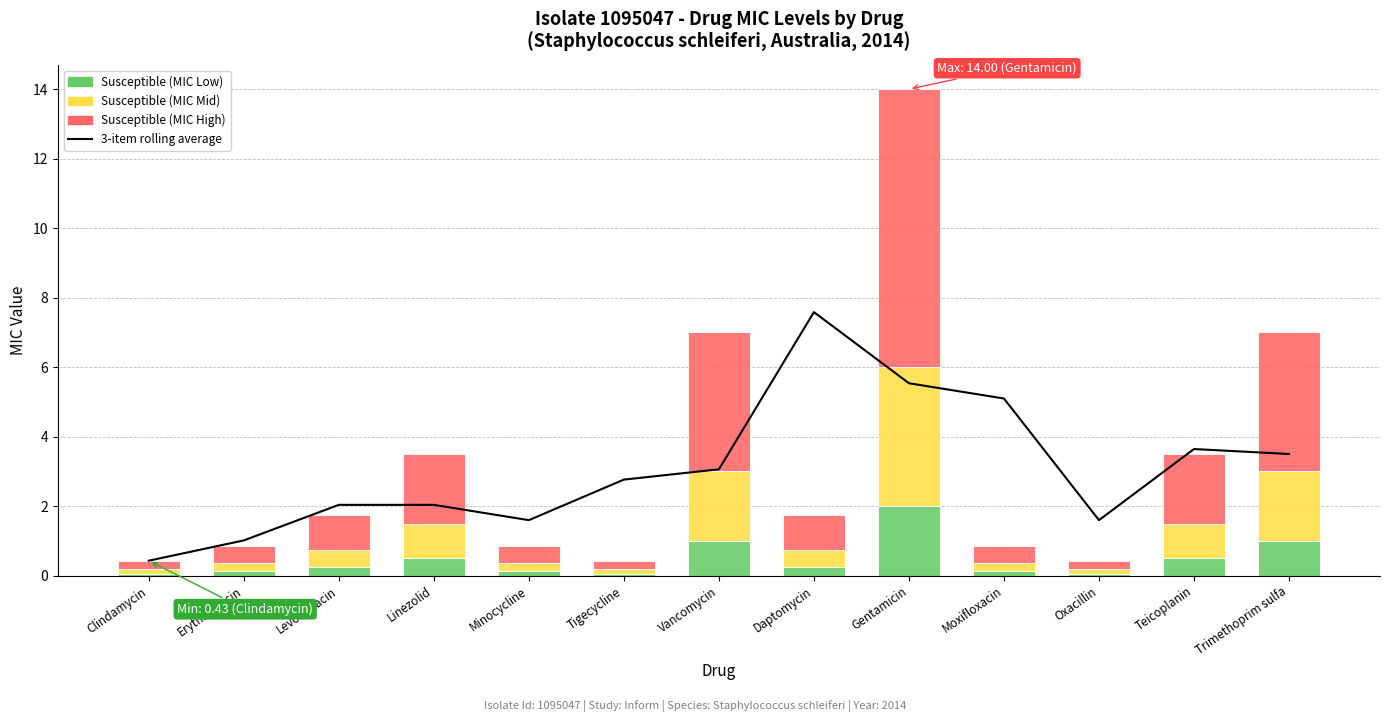

What is the average value of the Susceptible (MIC High) series?

1.9